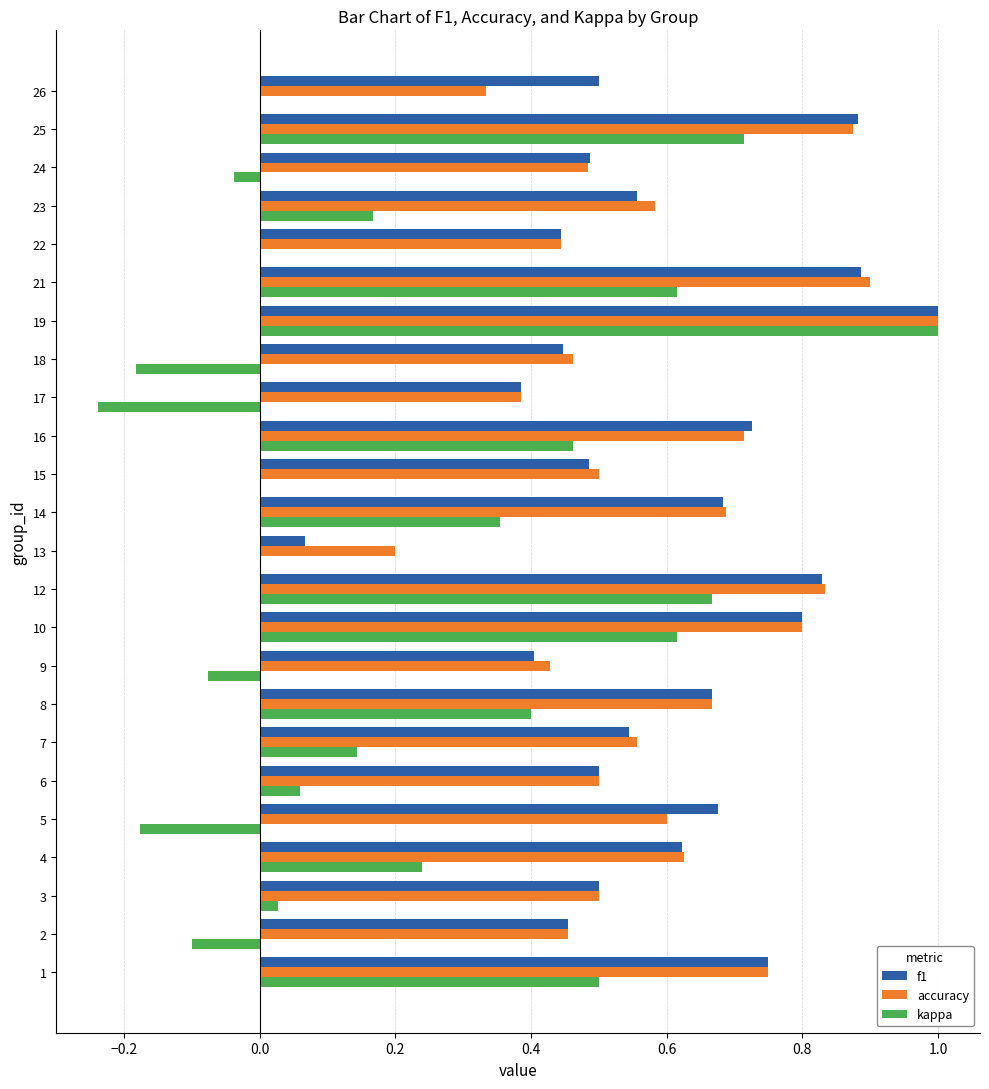

Is the value of f1 at 19 greater than the value of accuracy at 21?

Yes